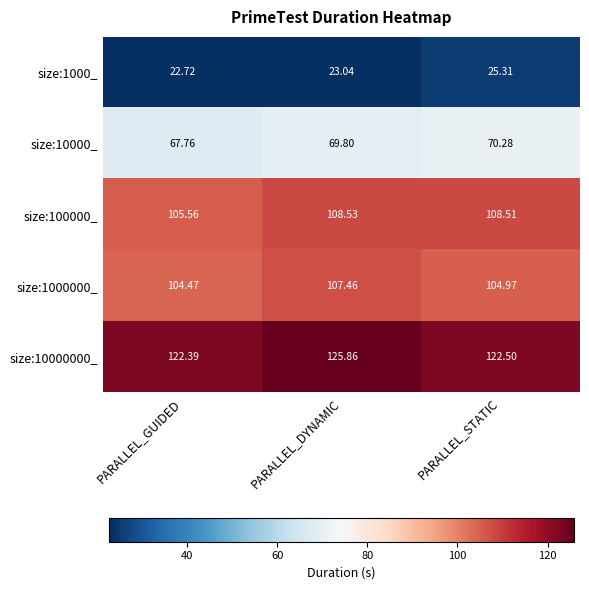

Which series has the largest range (max minus min)?

size:10000000_